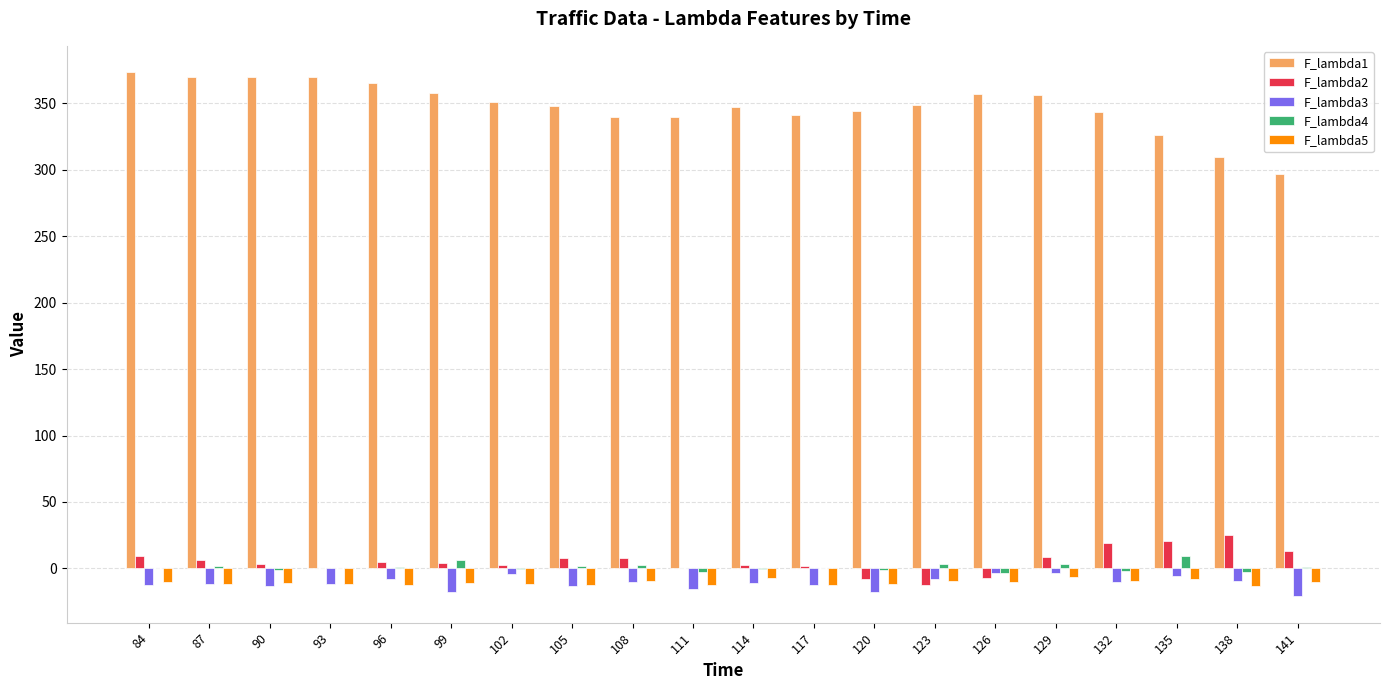

What are all the series names shown in the legend?

F_lambda1, F_lambda2, F_lambda3, F_lambda4, F_lambda5